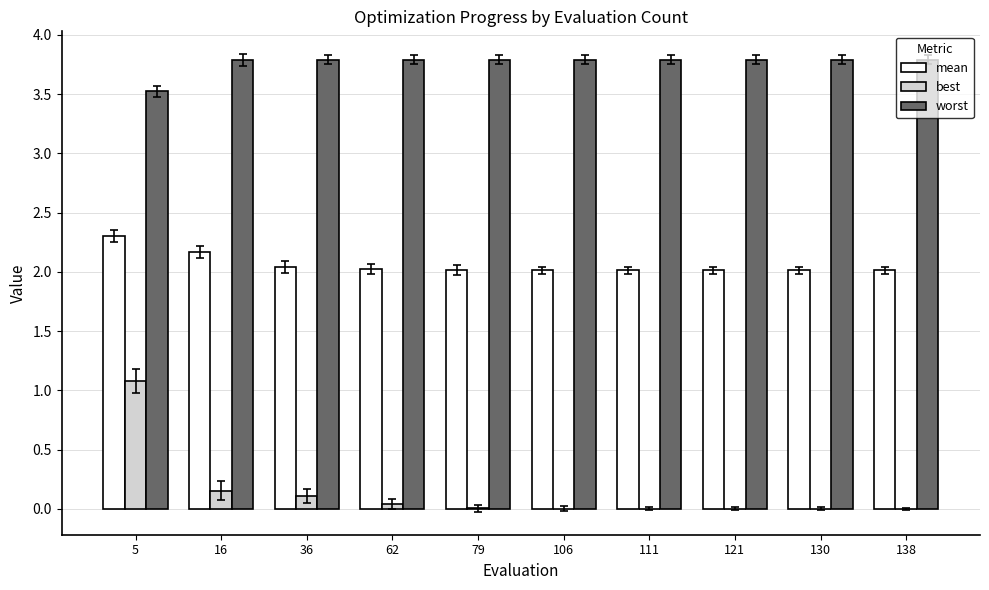

Which series has the largest total across all categories?

worst